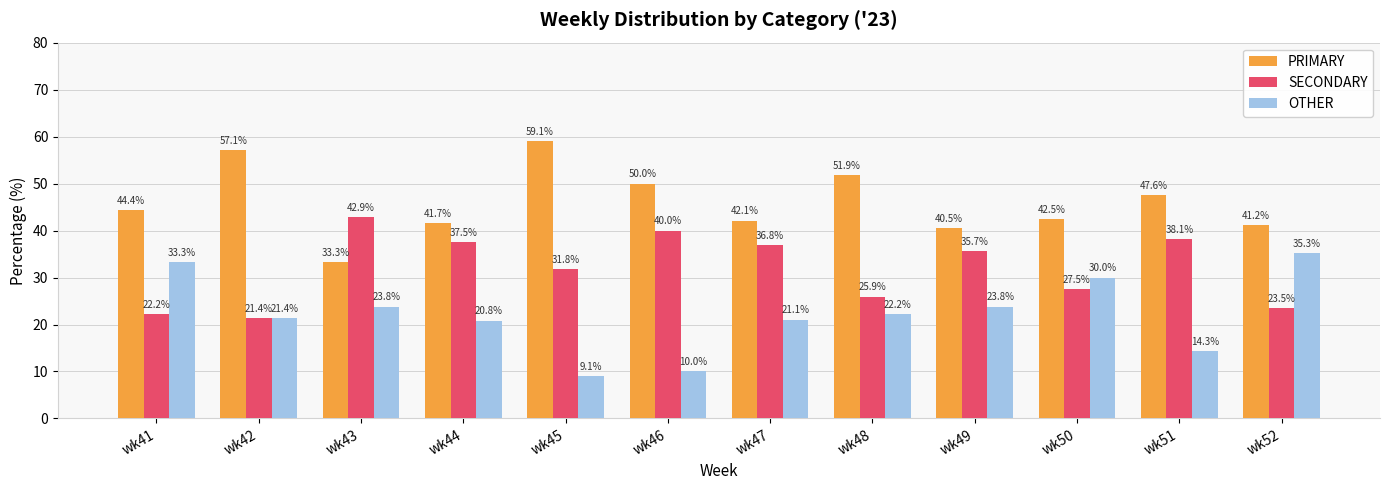

Reading left to right, extract all data points from this chart.

PRIMARY: wk41=44.4	wk42=57.1	wk43=33.3	wk44=41.7	wk45=59.1	wk46=50.0	wk47=42.1	wk48=51.9	wk49=40.5	wk50=42.5	wk51=47.6	wk52=41.2
SECONDARY: wk41=22.2	wk42=21.4	wk43=42.9	wk44=37.5	wk45=31.8	wk46=40.0	wk47=36.8	wk48=25.9	wk49=35.7	wk50=27.5	wk51=38.1	wk52=23.5
OTHER: wk41=33.3	wk42=21.4	wk43=23.8	wk44=20.8	wk45=9.1	wk46=10.0	wk47=21.1	wk48=22.2	wk49=23.8	wk50=30.0	wk51=14.3	wk52=35.3